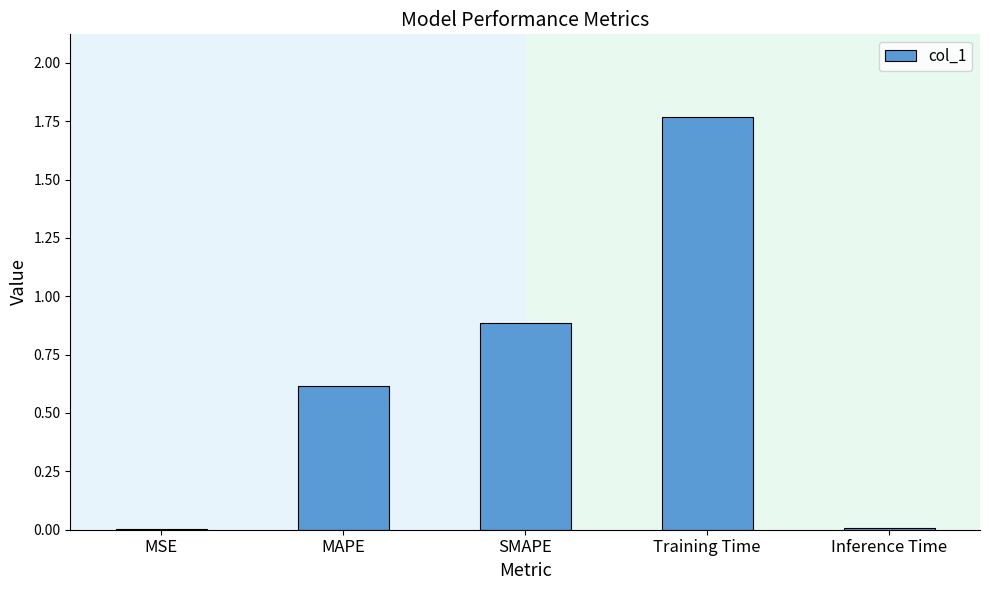

What is the sum of the values at MAPE and Training Time?

2.4